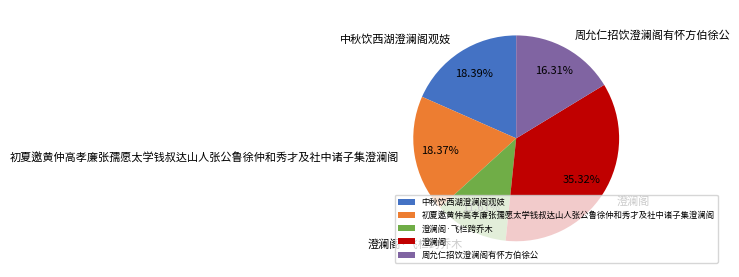

To the nearest percent, what is the difference between the 澄澜阁·飞栏跨乔木 and 初夏邀黄仲高孝廉张孺愿太学钱叔达山人张公鲁徐仲和秀才及社中诸子集澄澜阁 slice percentages?

7%